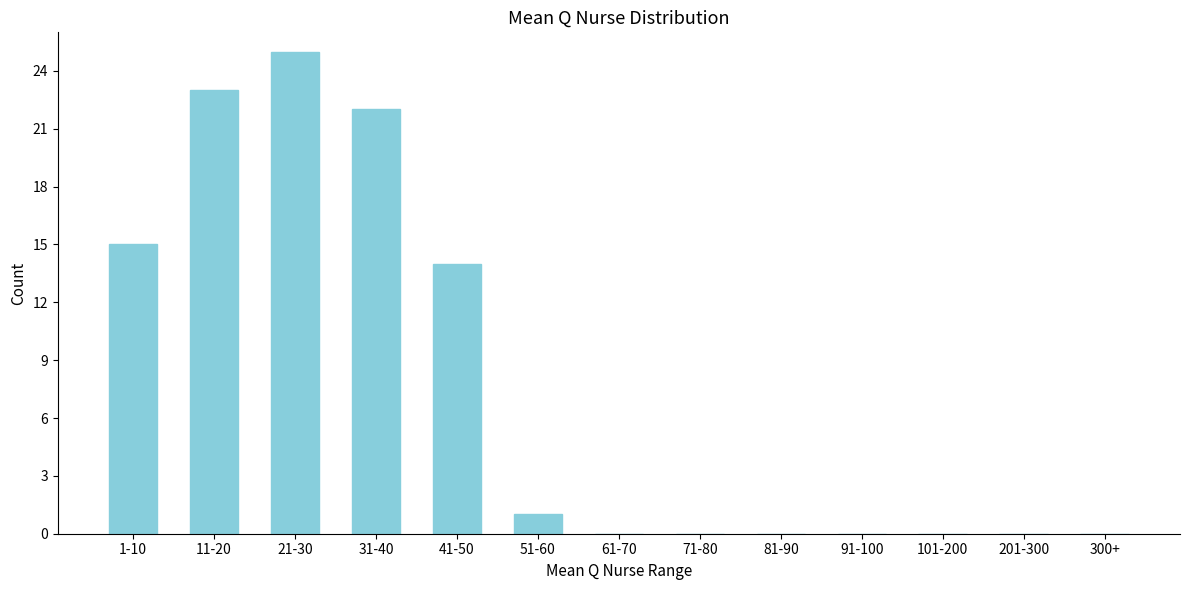

Reading left to right, what are all the values shown in this chart?

1-10=15	11-20=23	21-30=25	31-40=22	41-50=14	51-60=1	61-70=0	71-80=0	81-90=0	91-100=0	101-200=0	201-300=0	300+=0